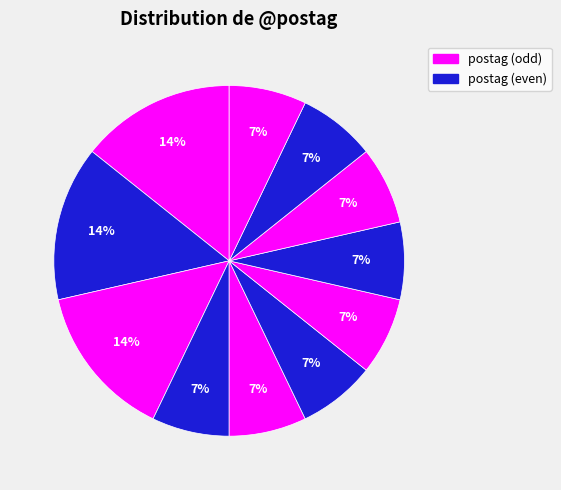

Count the number of slices in the pie.

11